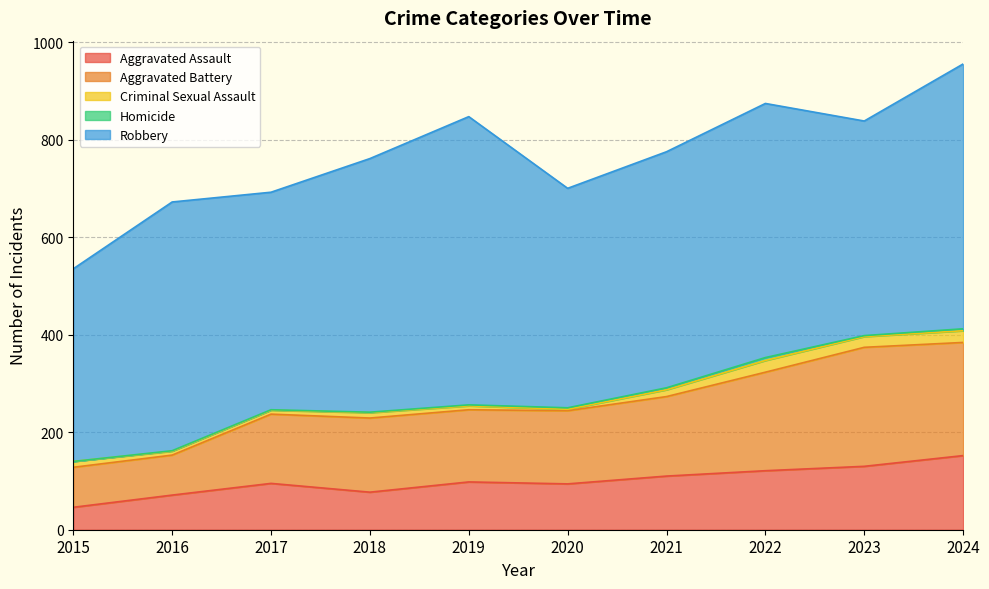

True or false: Aggravated Battery and Criminal Sexual Assault cross at least once.

False